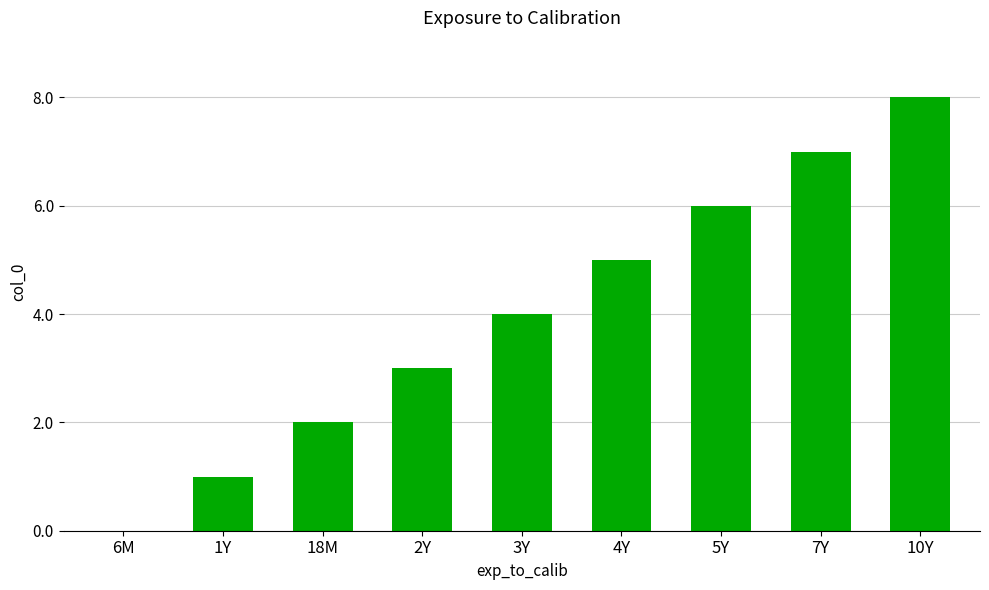

At which category does the chart reach its peak across all series?

10Y